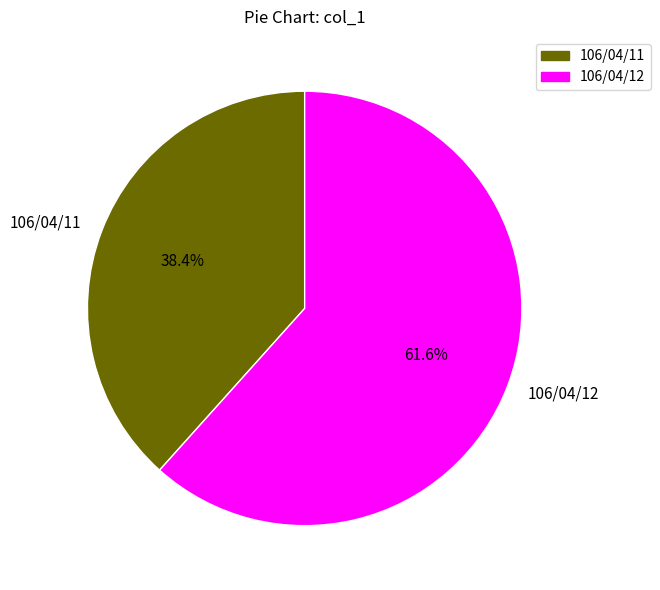

What is the largest slice in the pie chart?

106/04/12